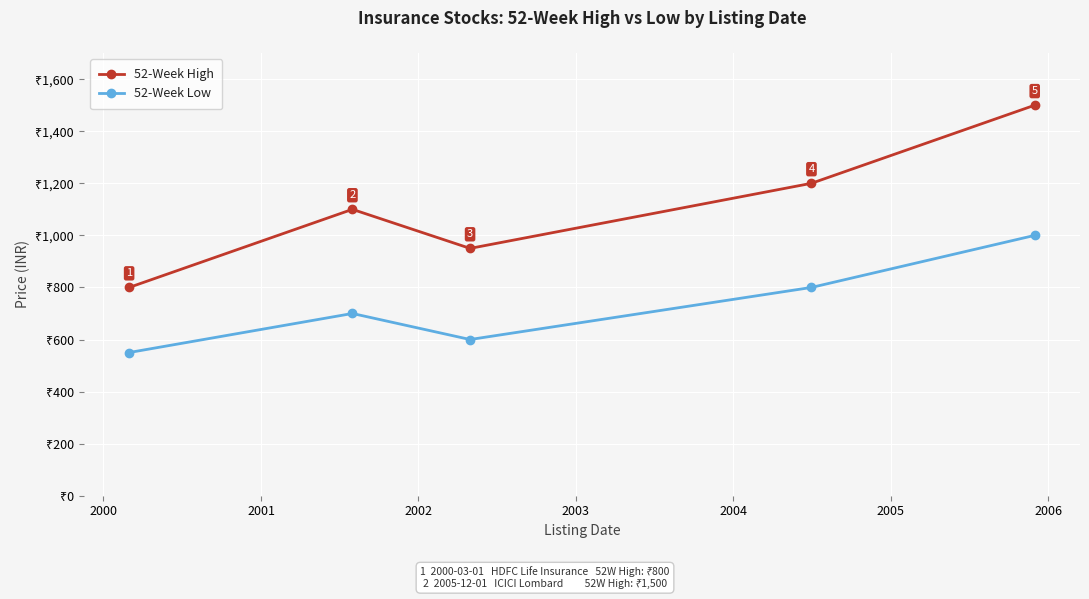

True or false: 52-Week High has more than 2 points higher than both neighbors.

False